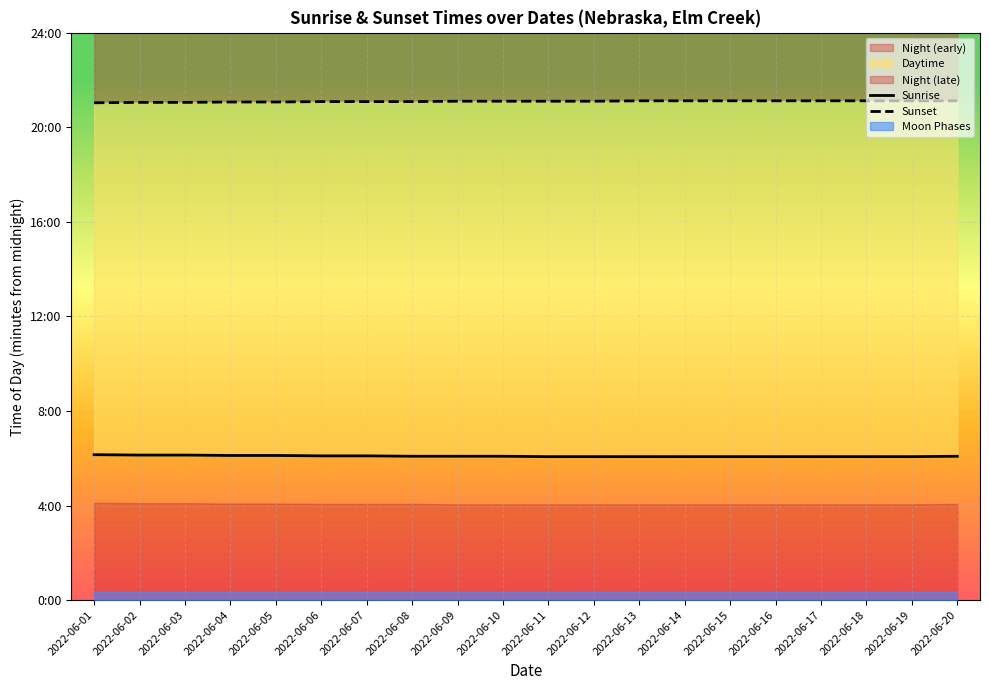

At which label does Sunrise reach its minimum?

2022-06-11